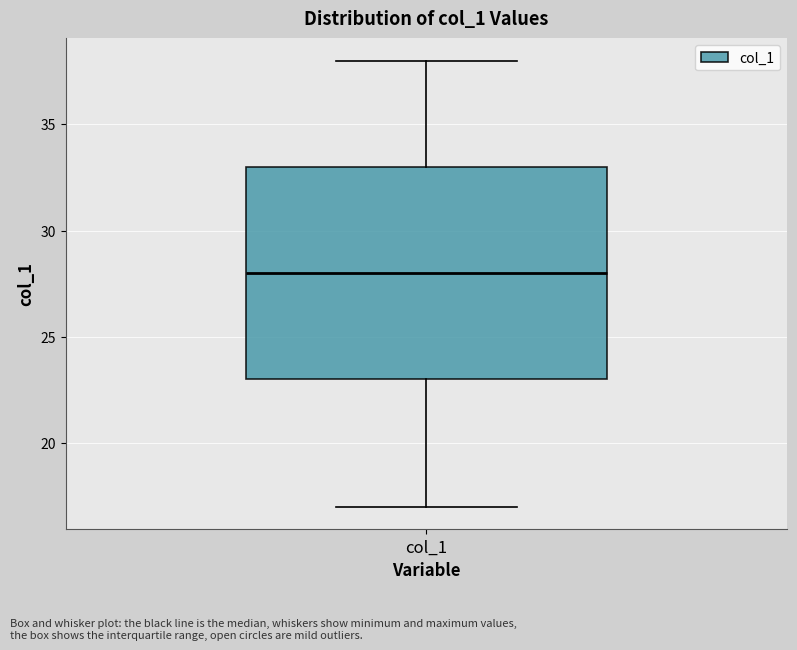

Where does the median line of the box for col_1 sit on the y-axis? The values are not printed on the chart, so give them approximately, as read against the axis.

28